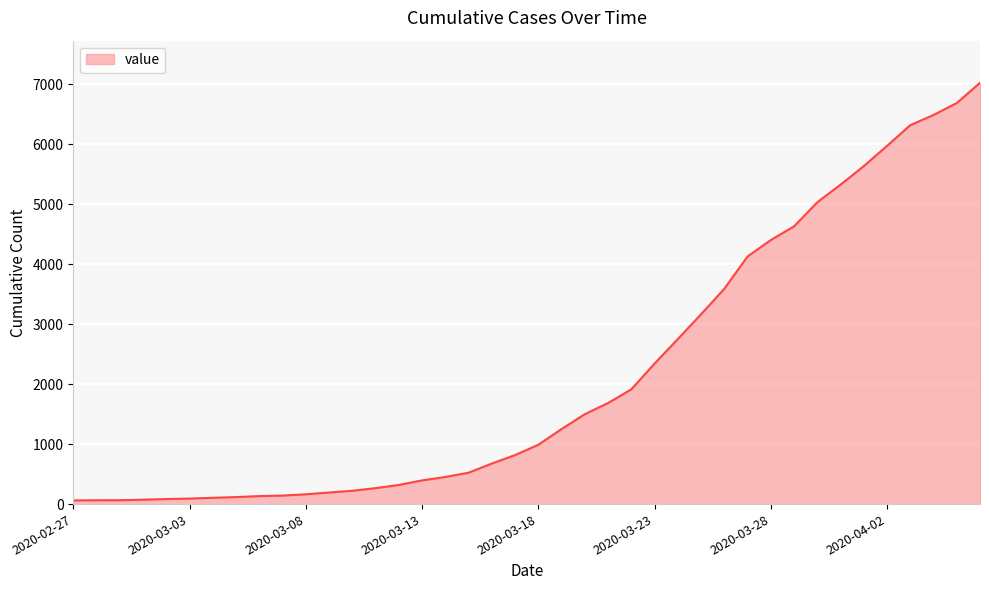

What is the maximum value shown in the chart?

7027